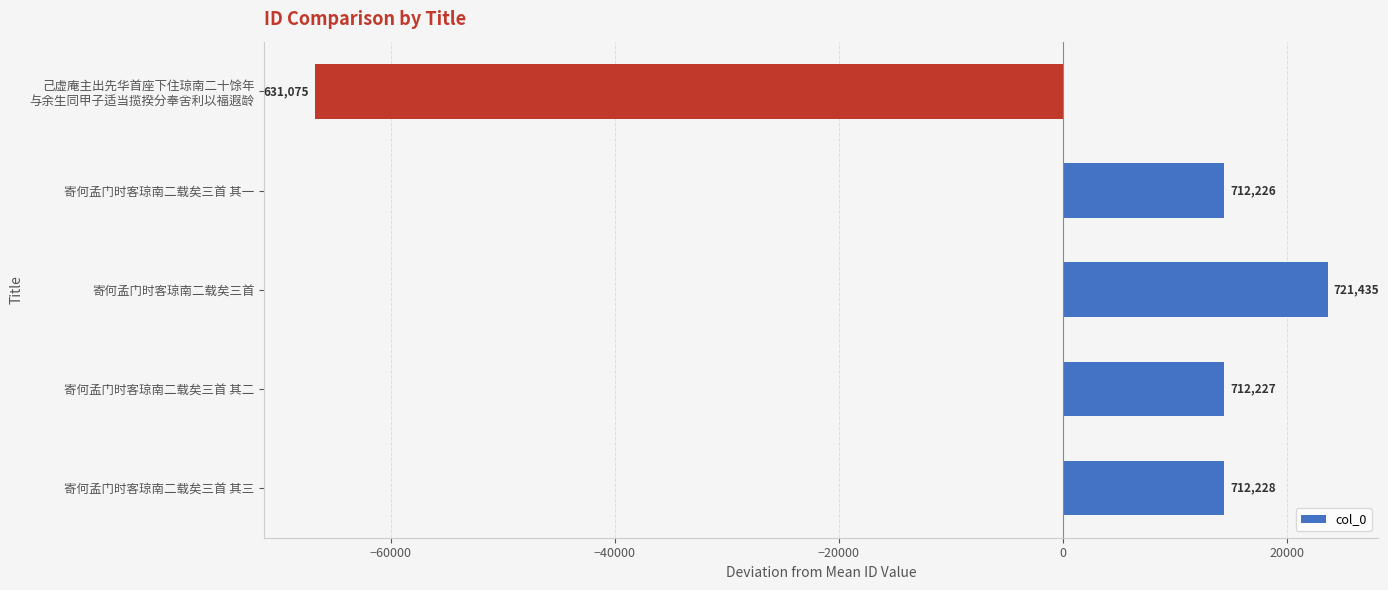

What is the greatest value displayed?

23596.8